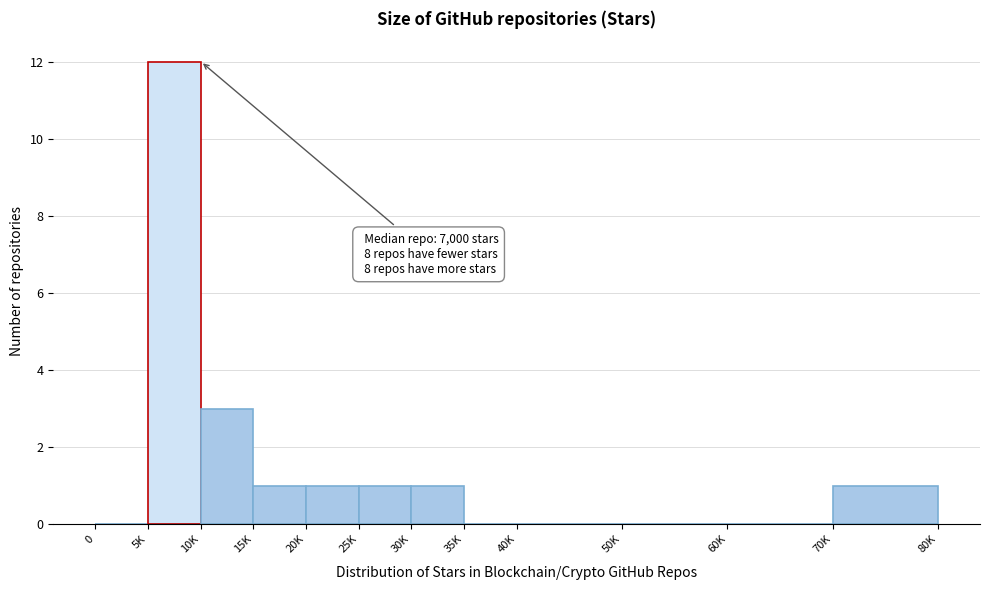

Reading right to left, list all the values displayed in this chart.

70K=1	60K=0	50K=0	40K=0	35K=0	30K=1	25K=1	20K=1	15K=1	10K=3	5K=12	0=0